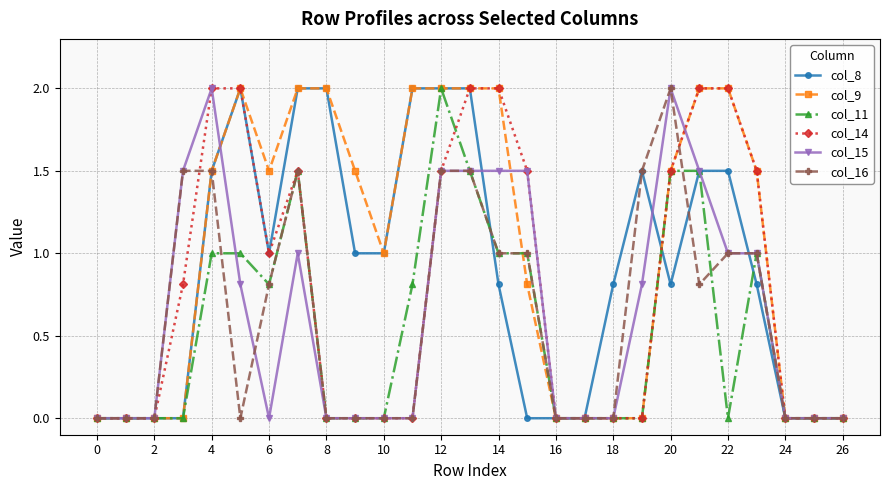

True or false: col_8 has more than 1 interior local peaks.

True